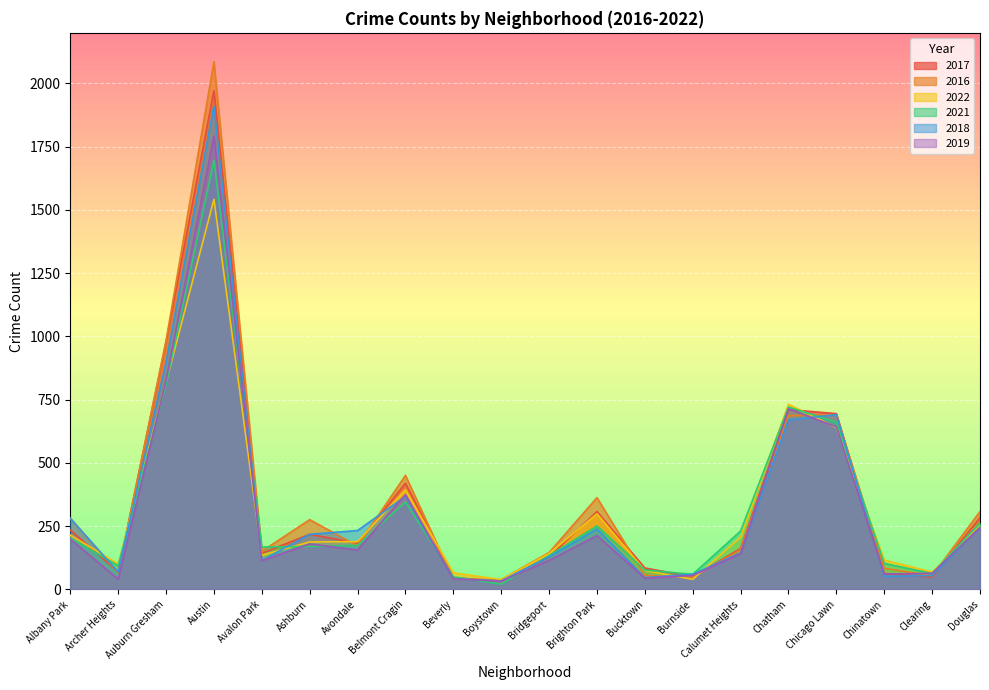

What is the value of the 2021 point at the 6th from the left?

170